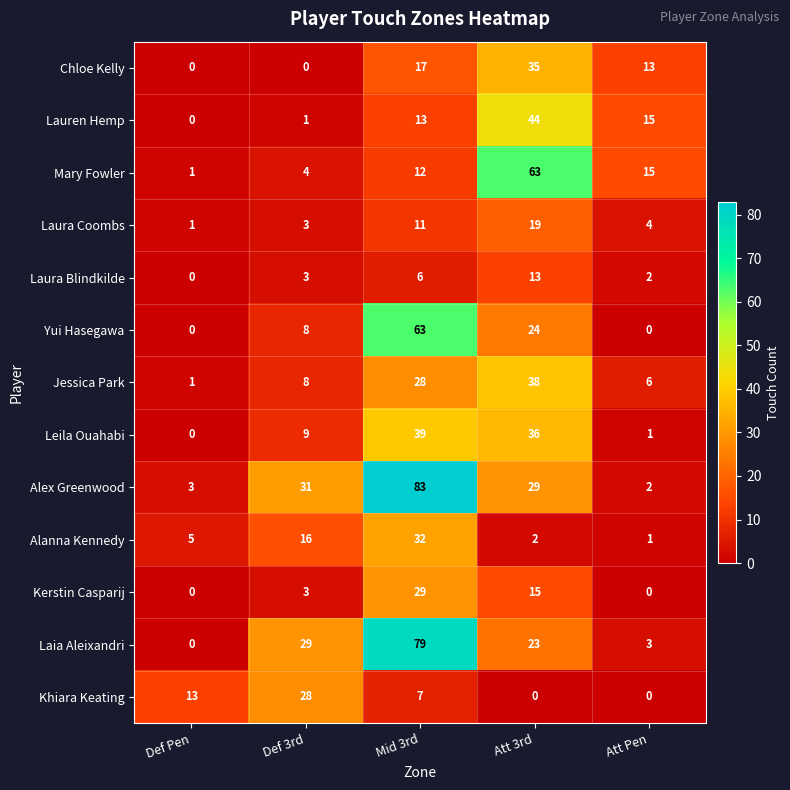

What is the spread (max minus min) of values at Mid 3rd?

77